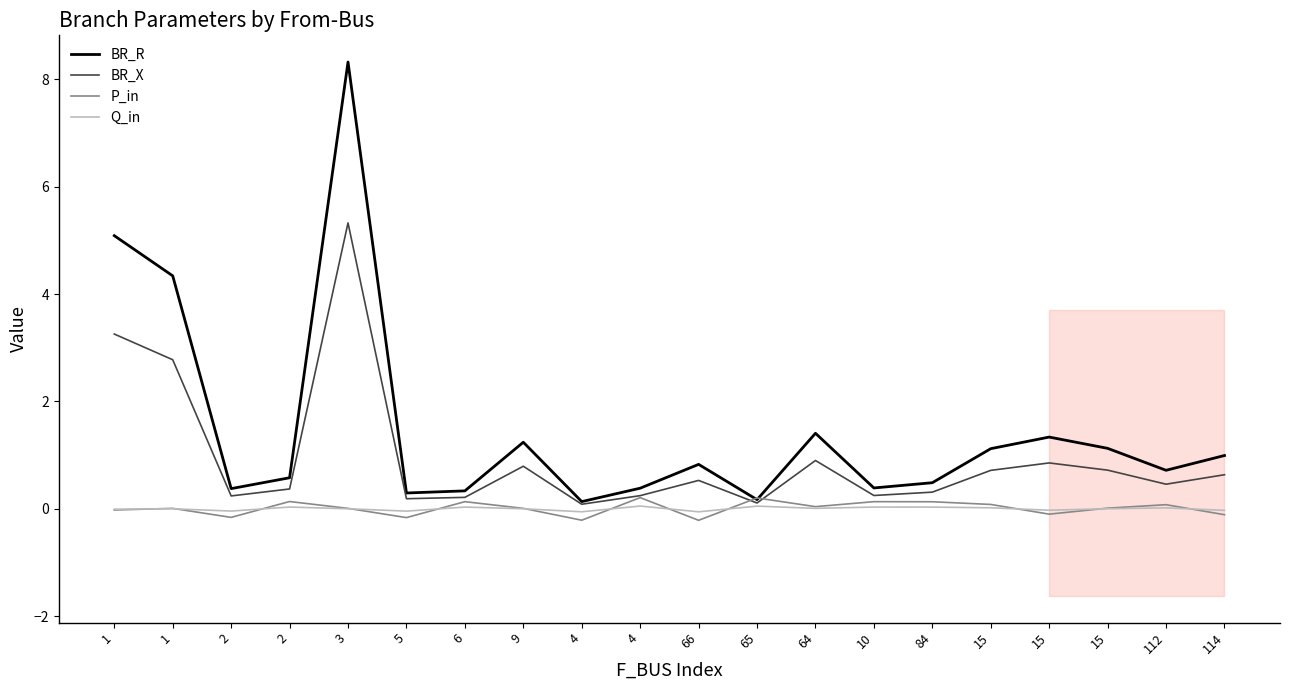

True or false: BR_R has a value of 0.2 at 6.

False